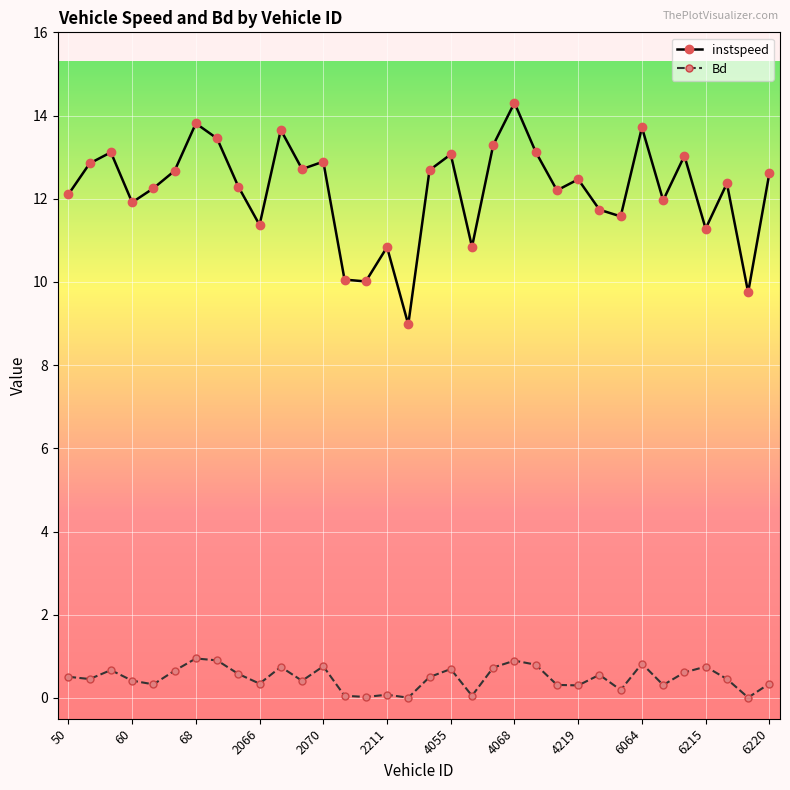

How many interior local valleys does the instspeed series have?

11